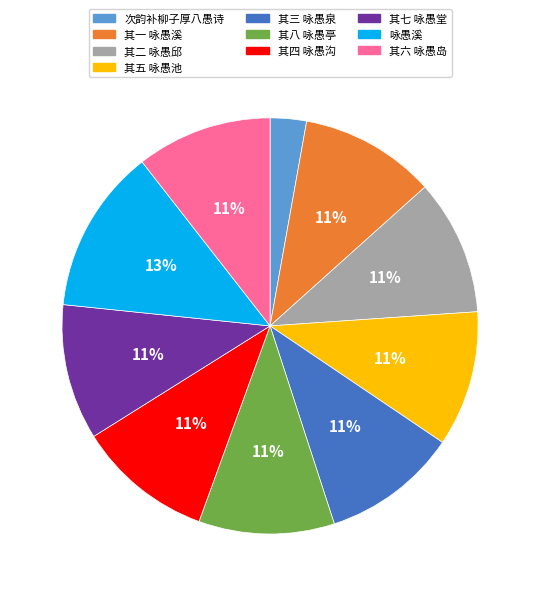

How many segments does this pie chart have?

10